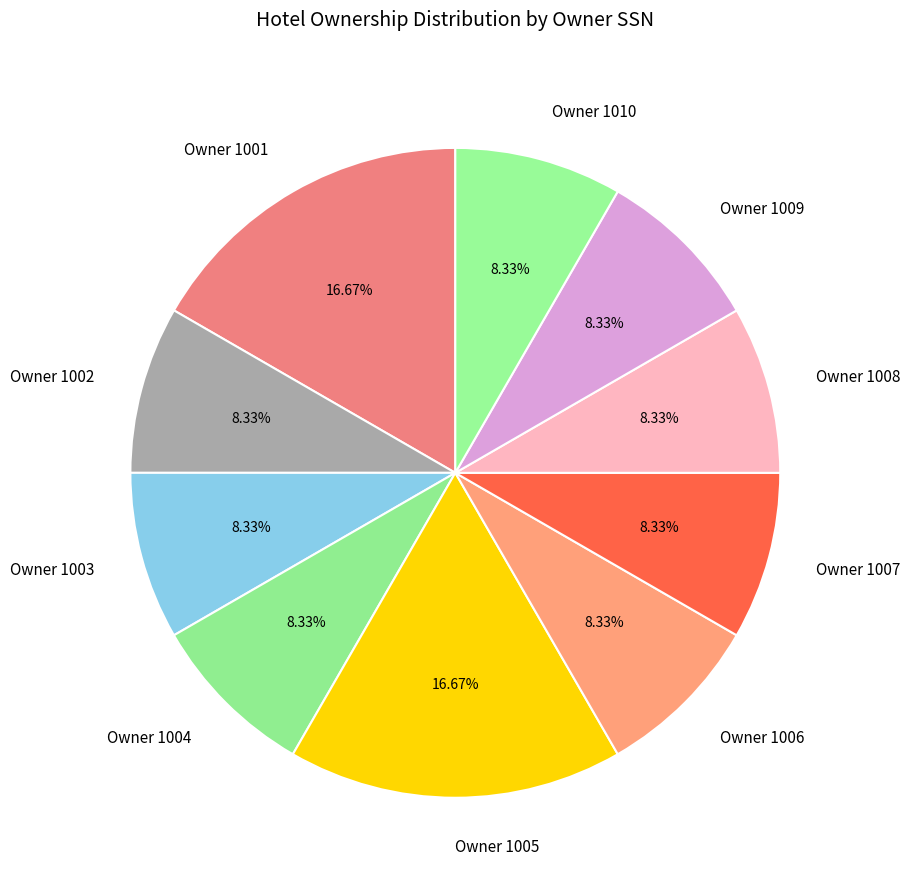

To the nearest percent, what is the difference between the largest and smallest slice percentages?

8%